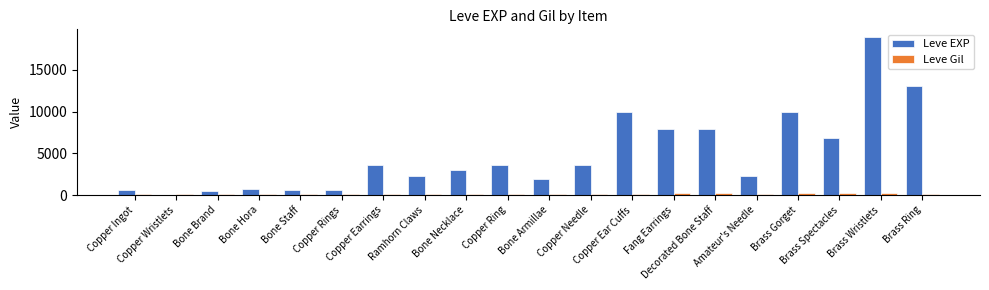

Which series has the largest total across all categories?

Leve EXP